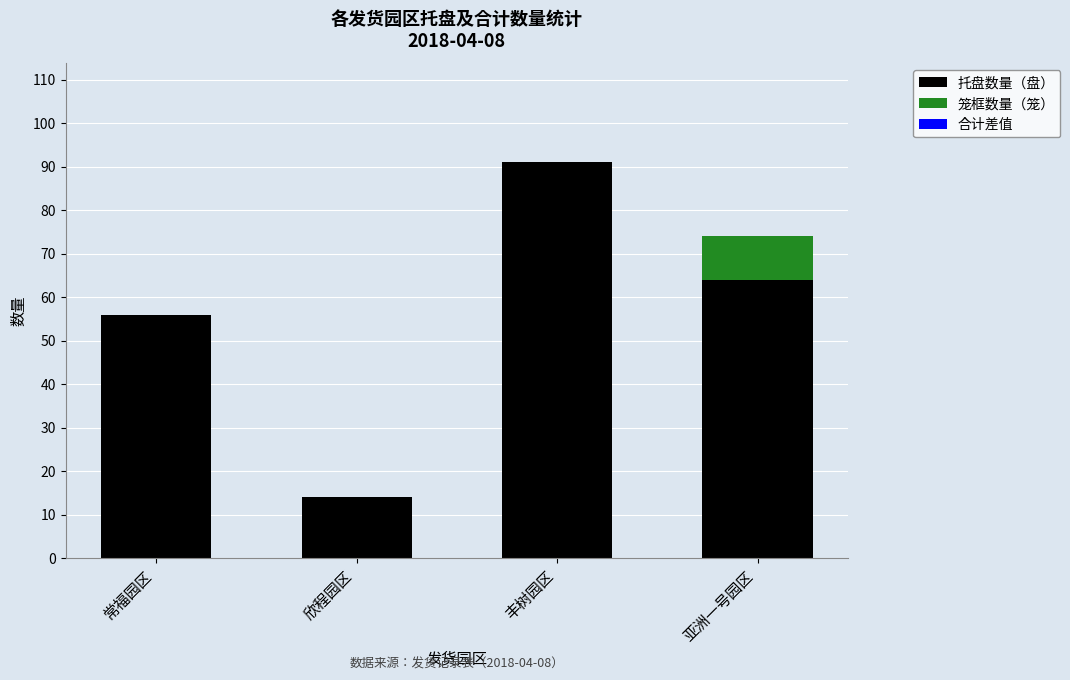

Are the bars grouped side by side (vs. stacked)?

No